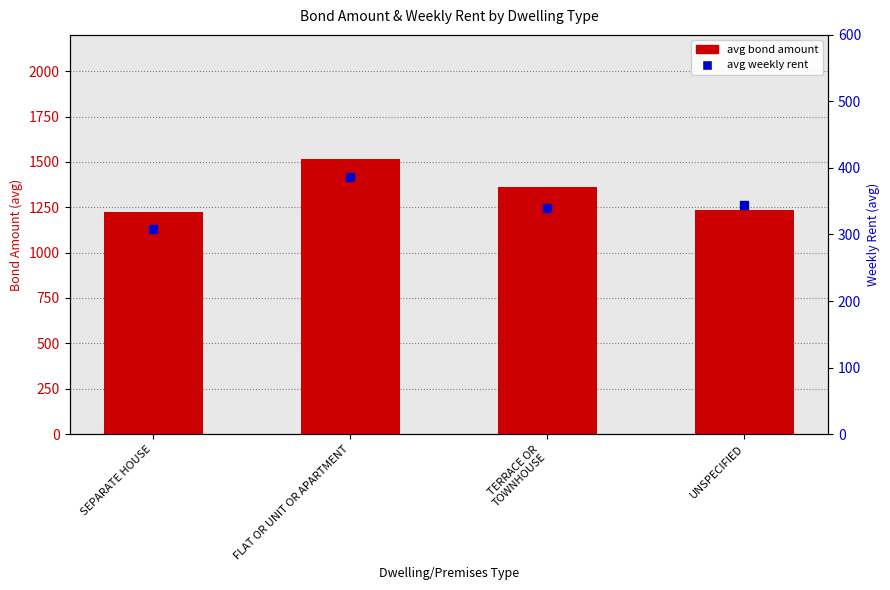

Which series contains the lowest Y value?

avg weekly rent